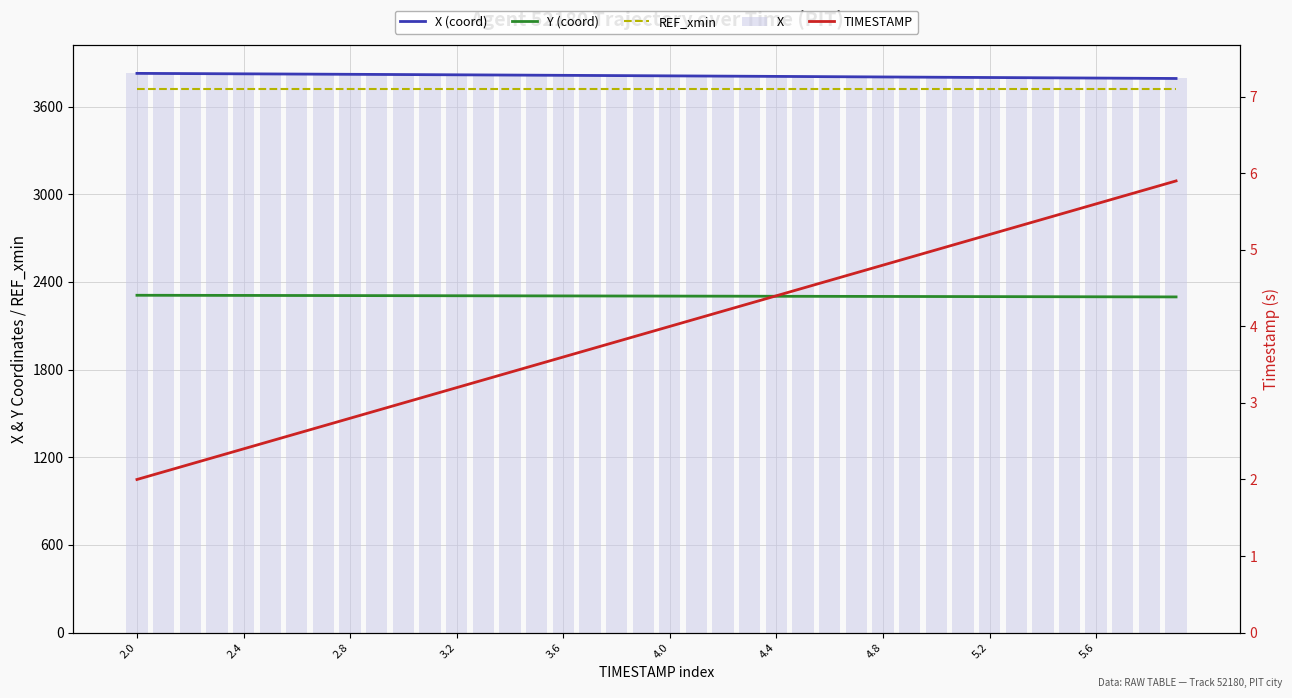

Where does the Y (coord) series first go above 2303?

2.0